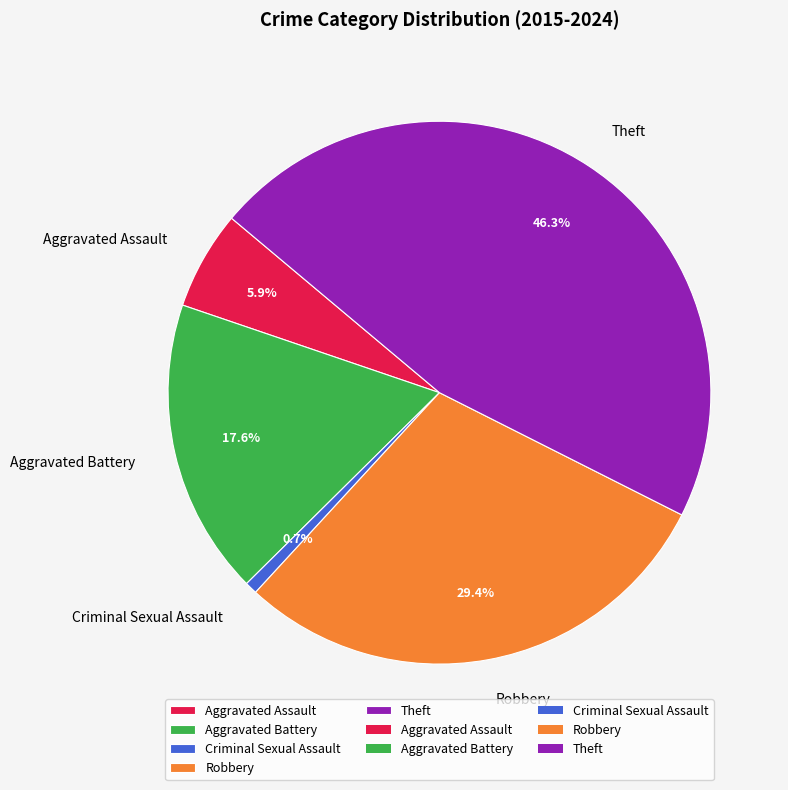

Which category has the smallest portion of the pie?

Criminal Sexual Assault